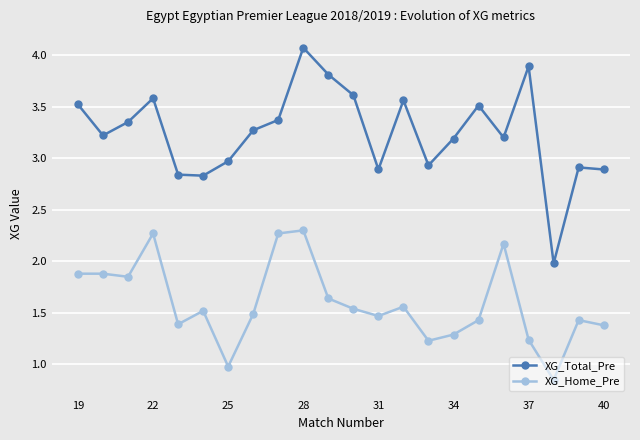

Rank the series by their average value, from highest to lowest.

XG_Total_Pre, XG_Home_Pre